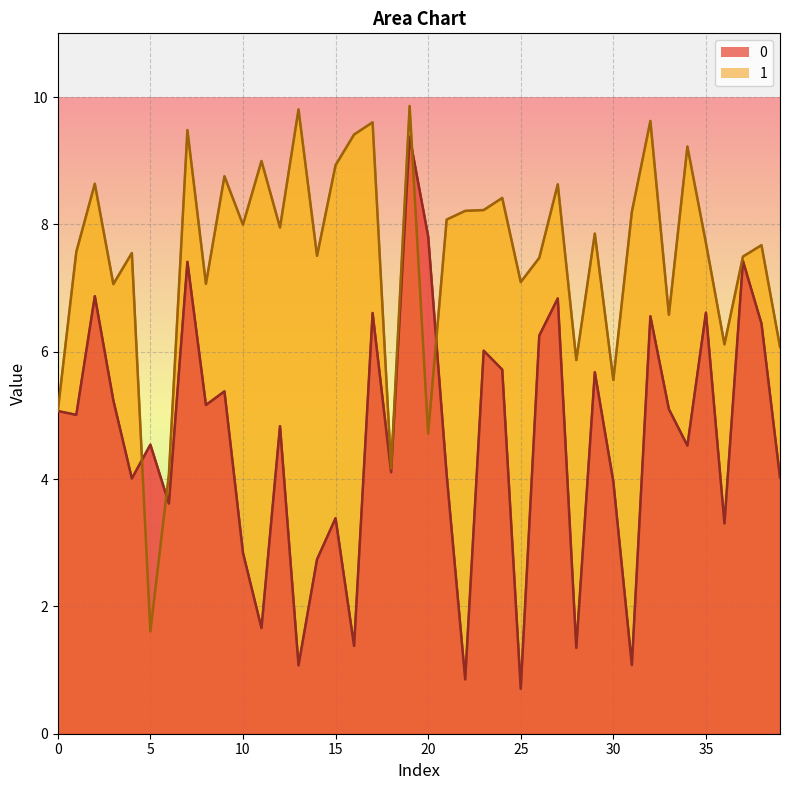

How many data points in 0 are above 5?

20